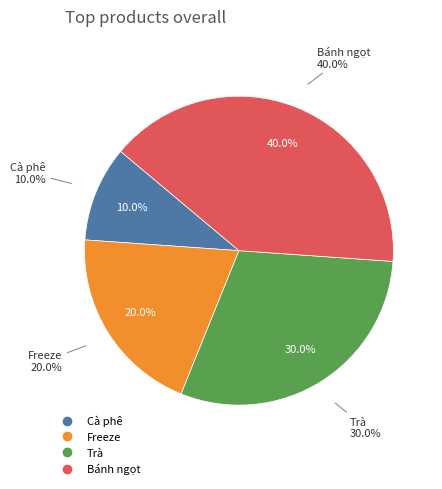

Between Cà phê and Freeze, which is larger?

Freeze